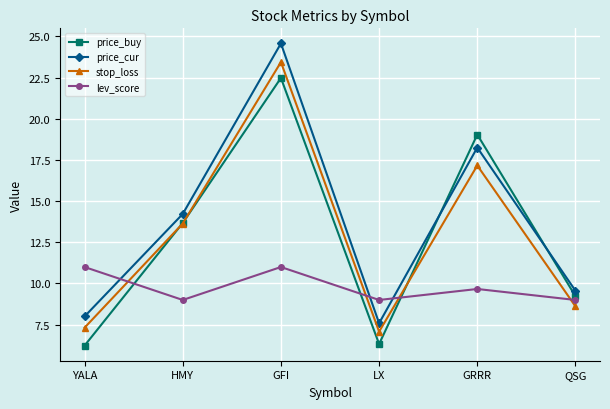

How many data points in price_cur are less than 14?

3